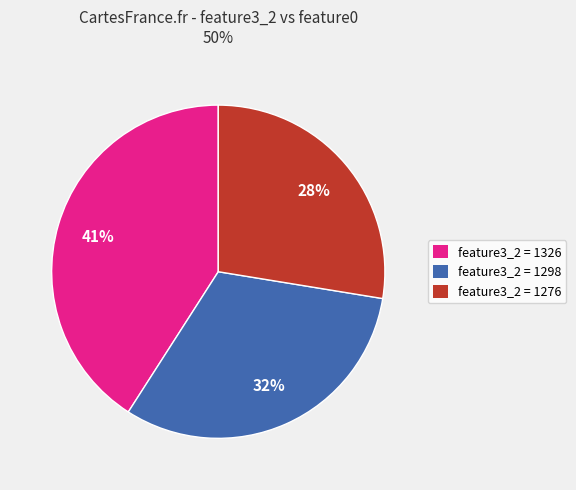

Is there any slice that represents more than half of the pie?

No